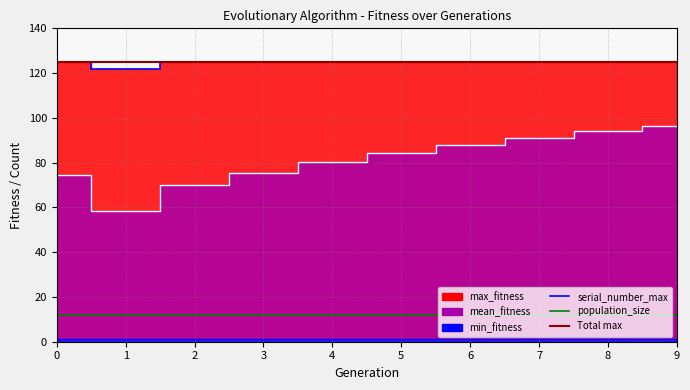

True or false: serial_number_max and min_fitness intersect in this chart.

False